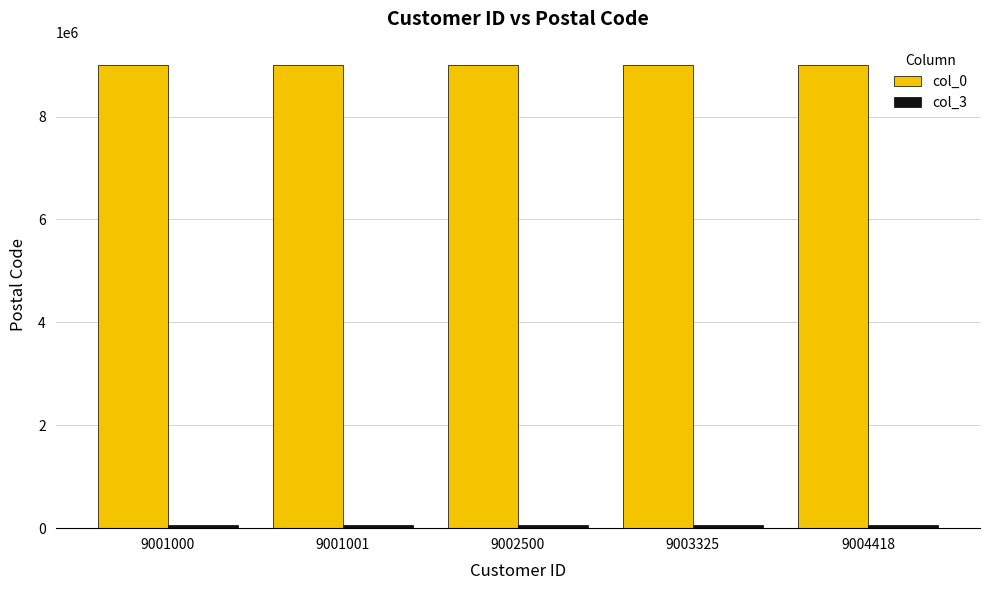

The col_0 series shows 9003325 at 9003325. True or false?

True